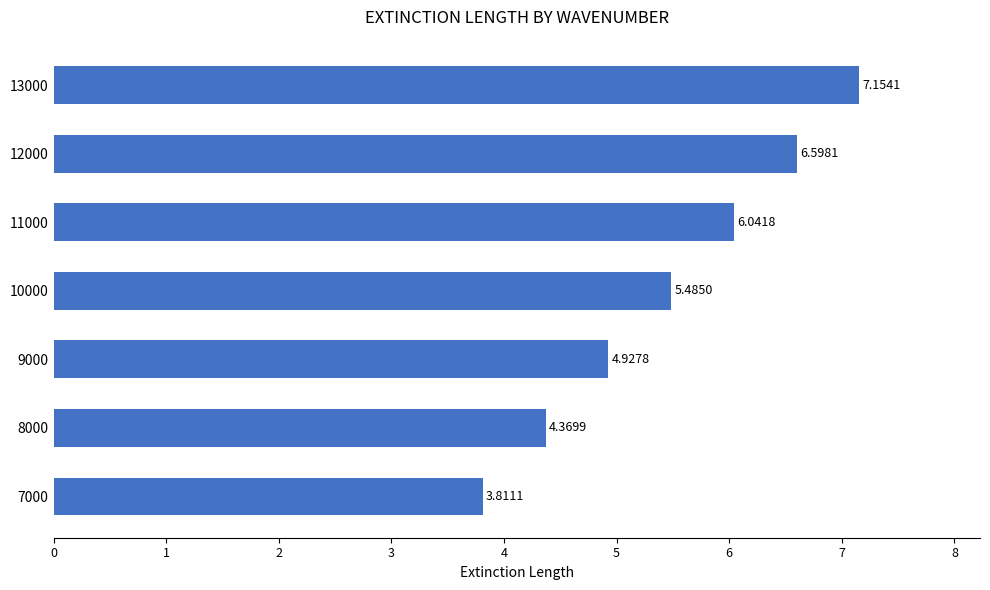

What is the change in value from 9000 to 13000?

+2.2